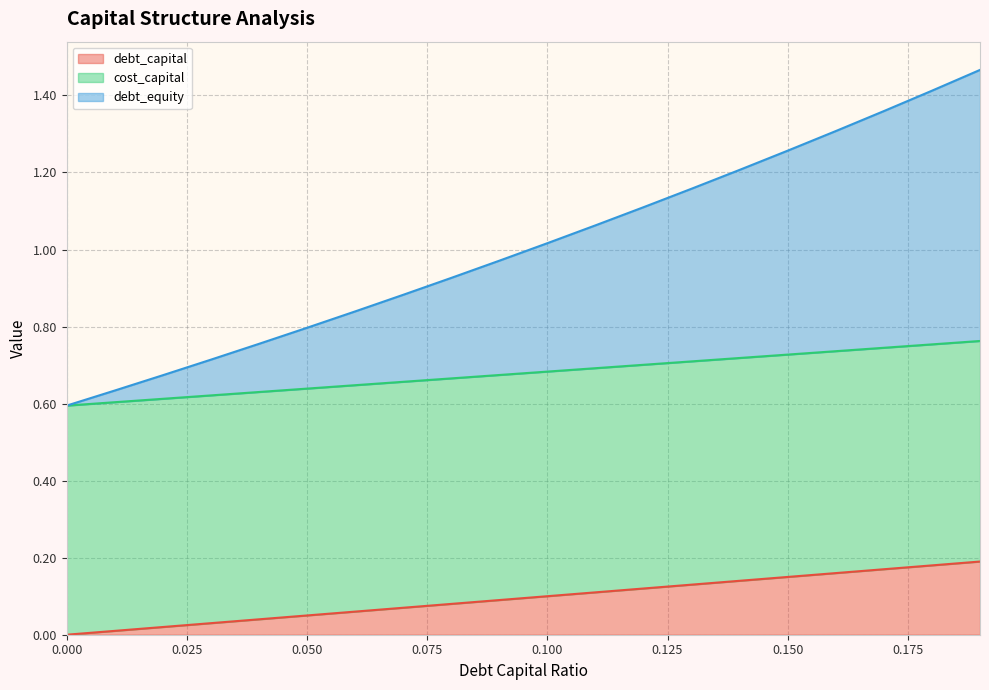

Does the chart have visible grid lines?

Yes